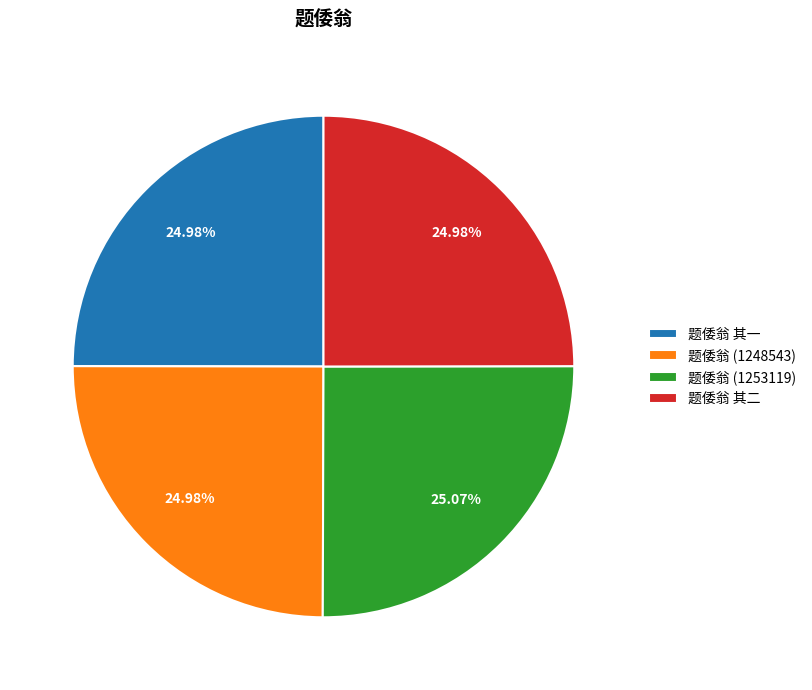

To the nearest percent, what is the combined percentage of 题倭翁 (1248543) and 题倭翁 其二?

50%